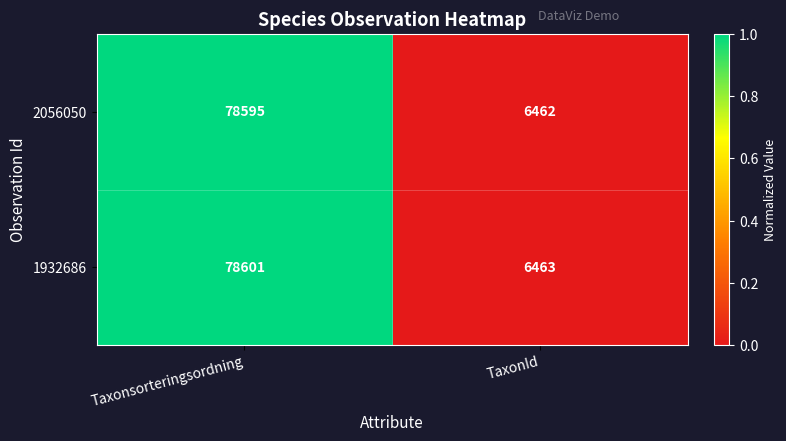

Reading right to left, transcribe all the data shown in this chart.

2056050: 6462	78595
1932686: 6463	78601